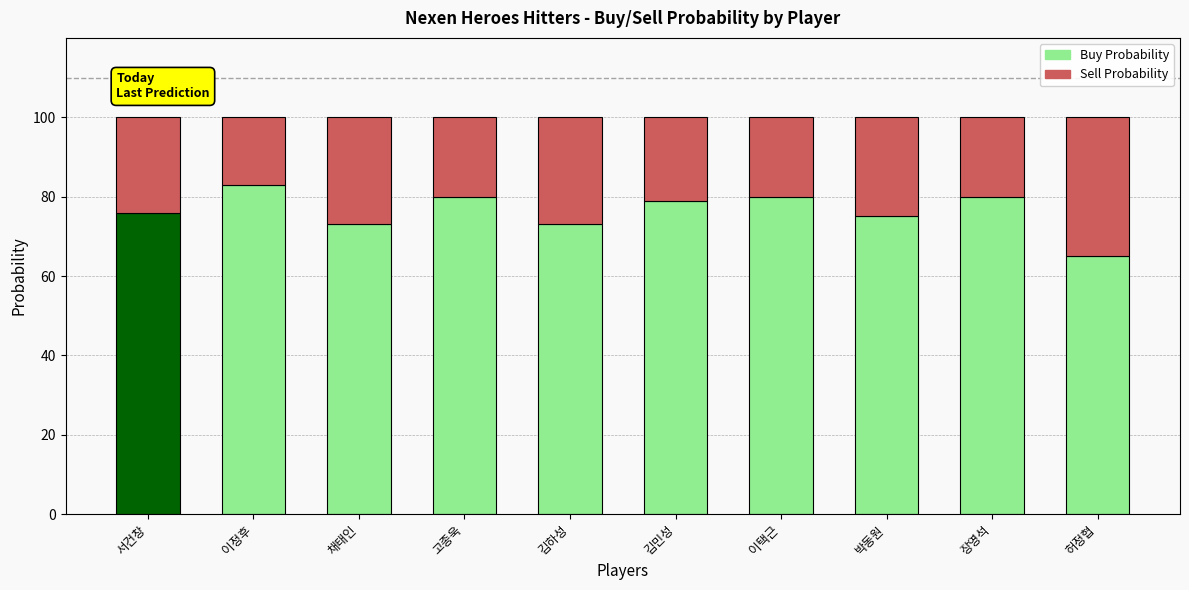

Is the value of Buy Probability at 허정협 greater than the value of Sell Probability at 장영석?

Yes